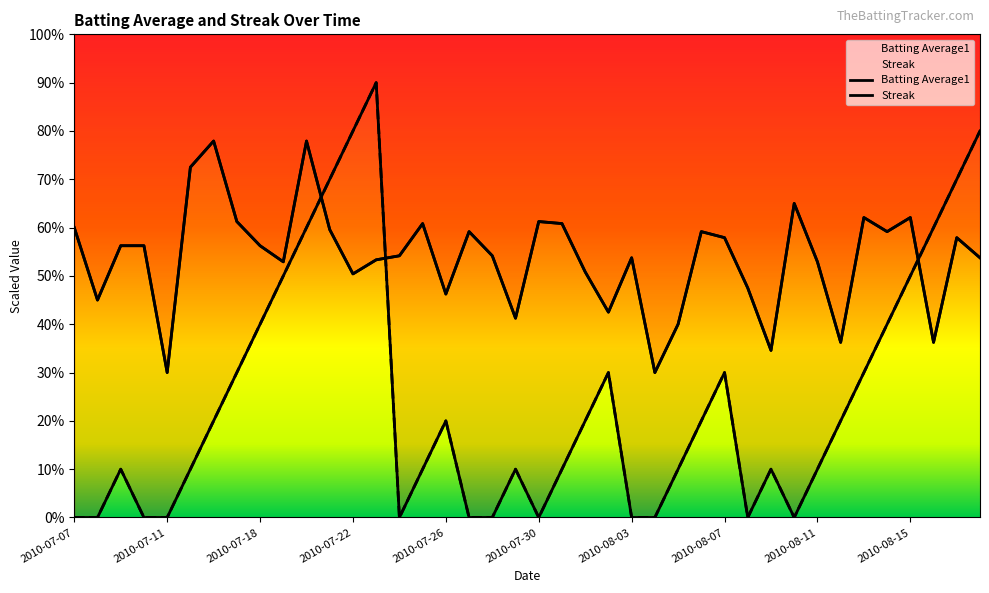

Between 2010-07-19 and 2010-07-25, which series saw the biggest shift?

Streak